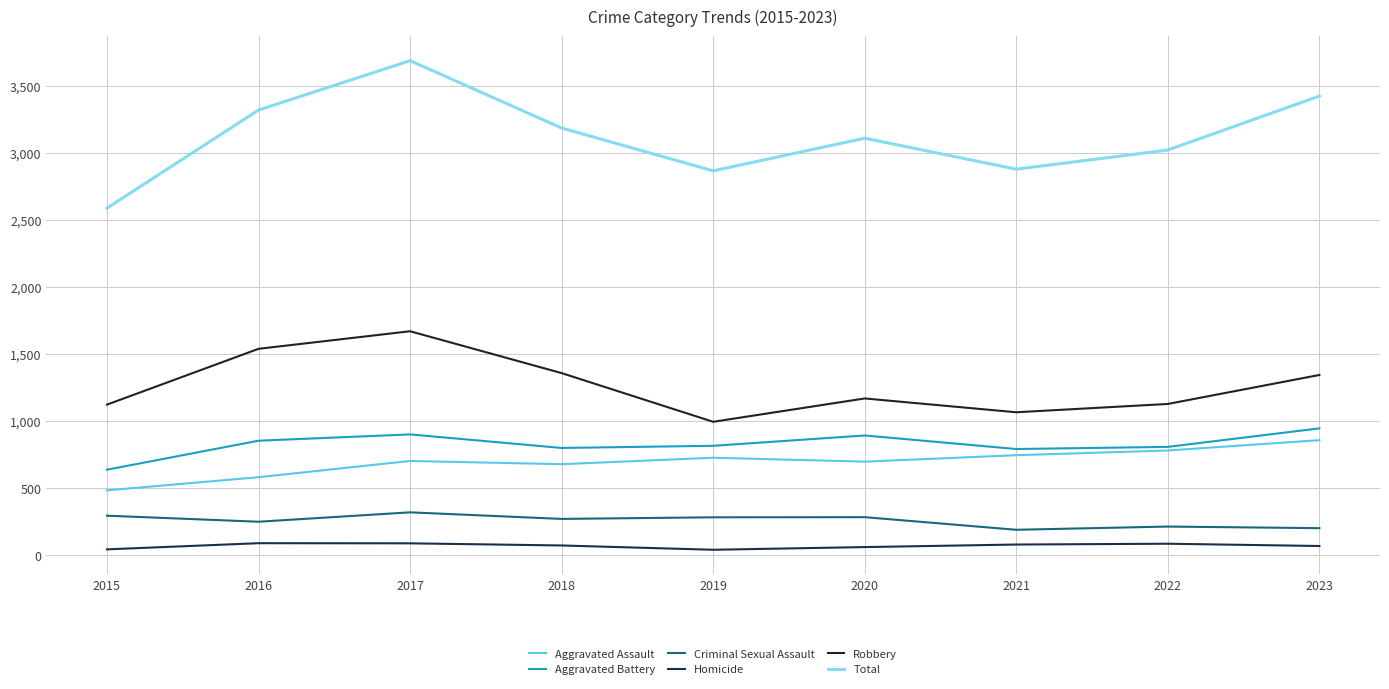

True or false: Aggravated Battery and Robbery cross at least once.

False